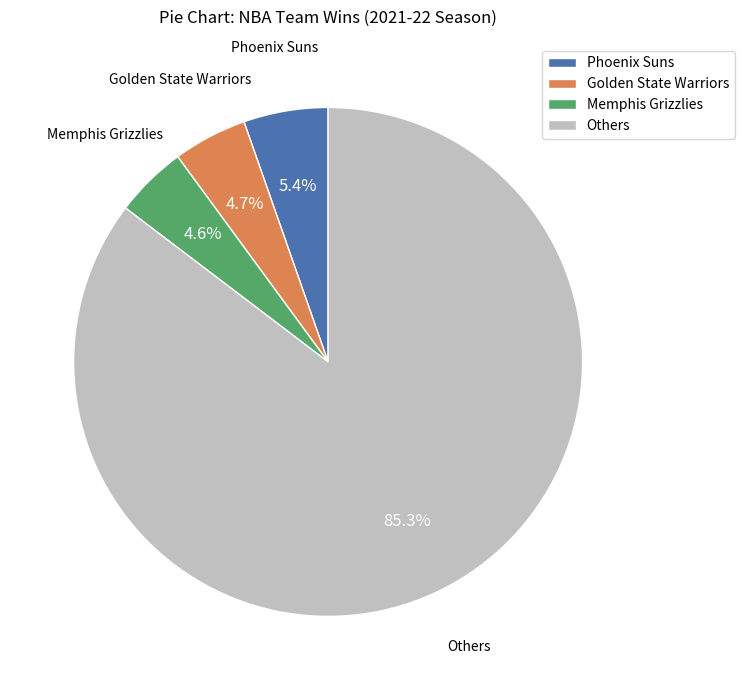

Is there any slice that represents more than half of the pie?

Yes